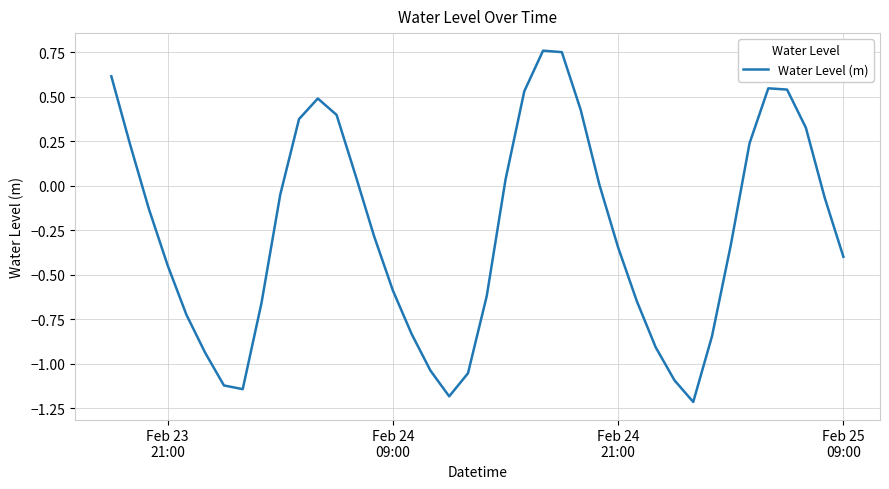

What is the smallest value displayed?

-1.2